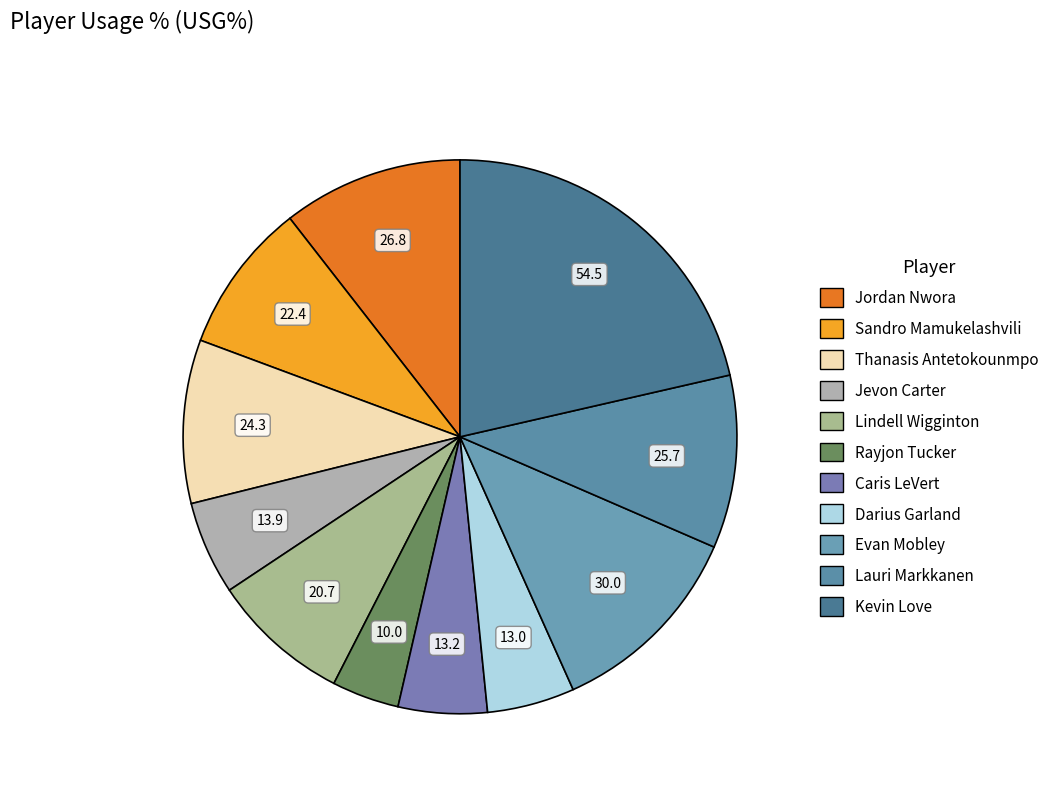

What is the total percentage of Jevon Carter and Rayjon Tucker?

9.4%